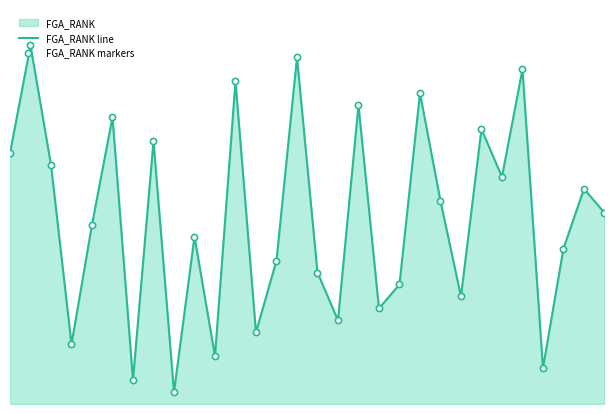

Which series reaches the maximum Y coordinate?

FGA_RANK line